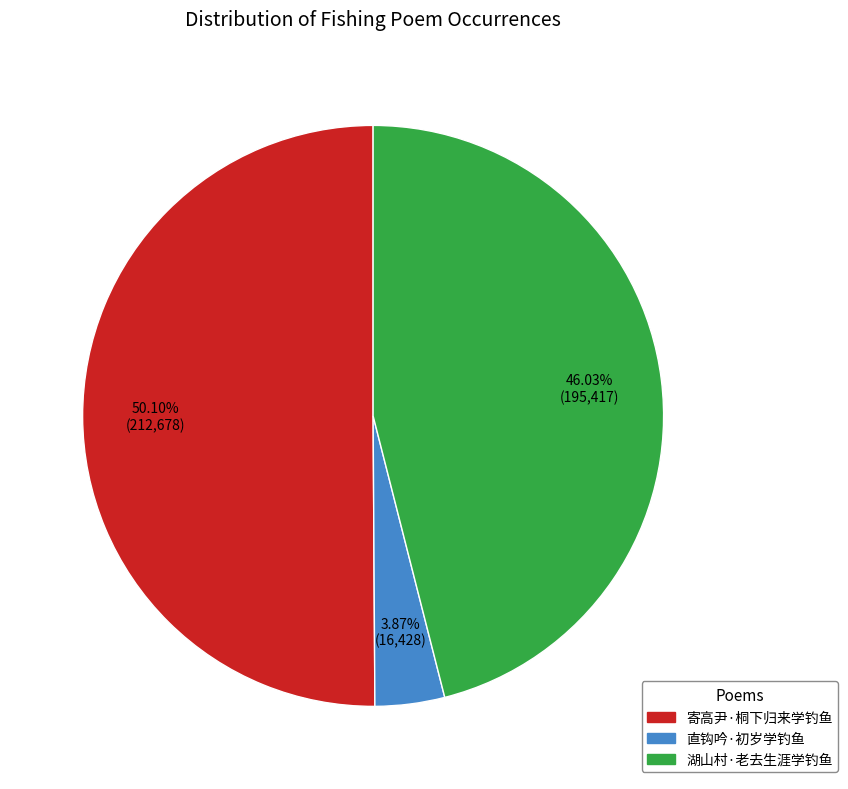

How many segments does this pie chart have?

3